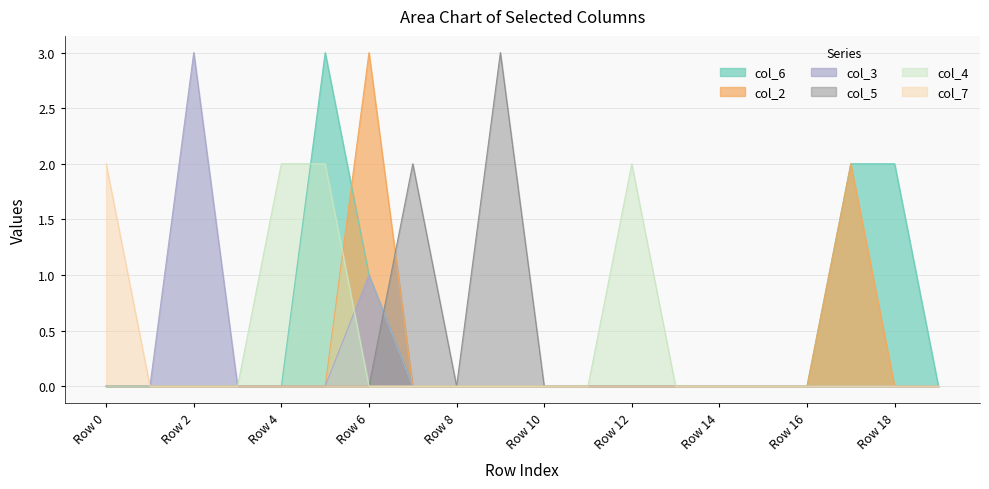

List the labels in order of col_6 value, largest first.

Row 5, Row 17, Row 18, Row 6, Row 0, Row 1, Row 2, Row 3, Row 4, Row 7, Row 8, Row 9, Row 10, Row 11, Row 12, Row 13, Row 14, Row 15, Row 16, Row 19